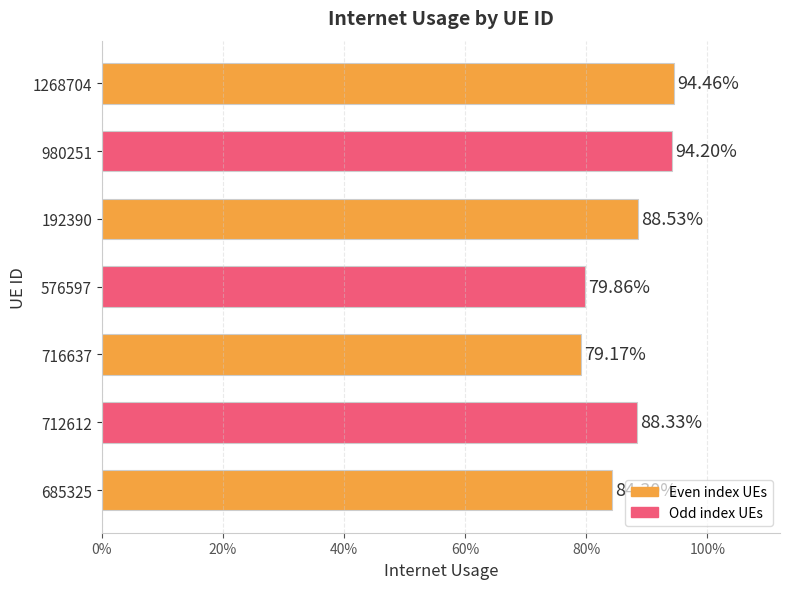

What is the average value?

0.9